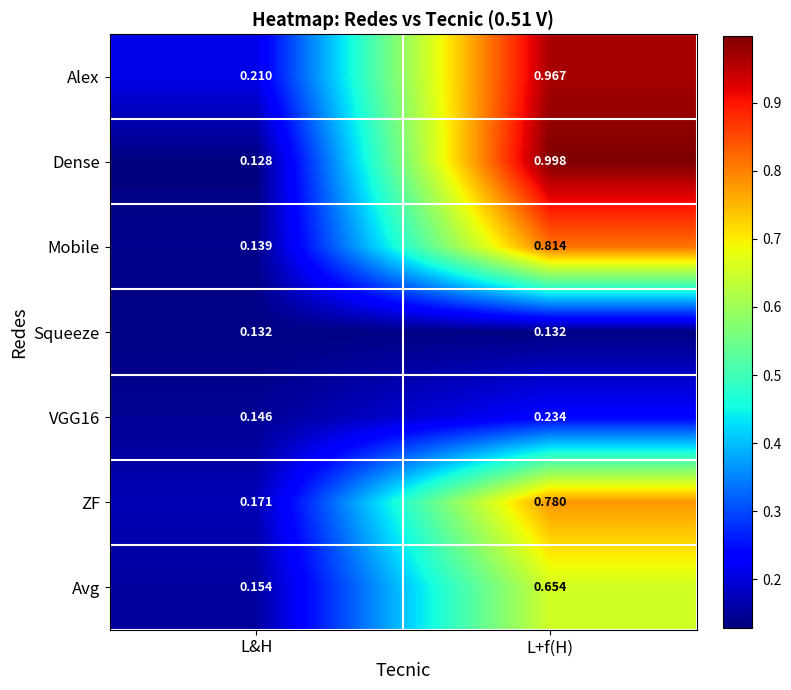

Which series has the largest total across all categories?

Alex